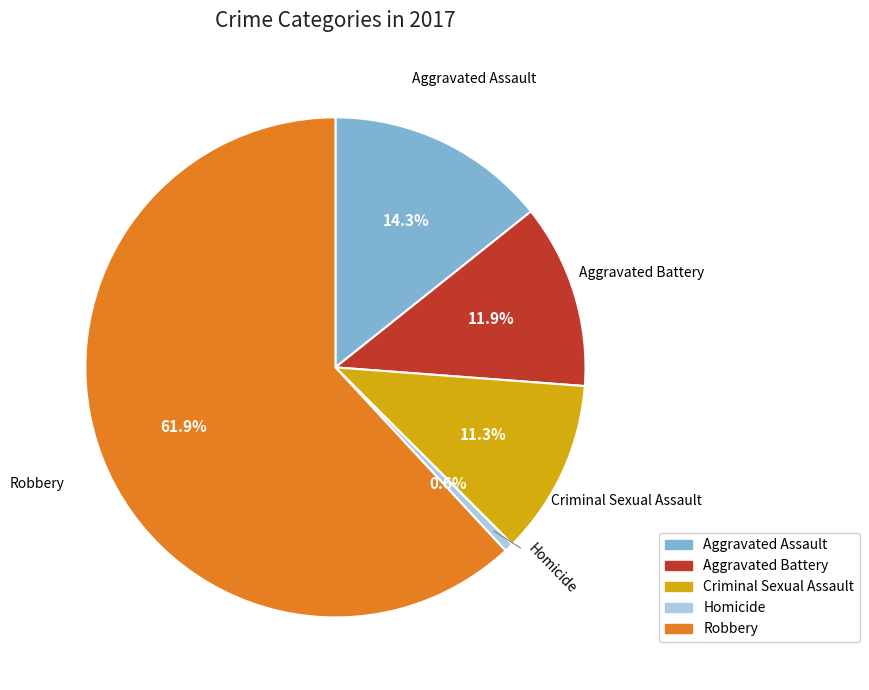

To the nearest percent, what is the difference between the Criminal Sexual Assault and Aggravated Battery slice percentages?

1%